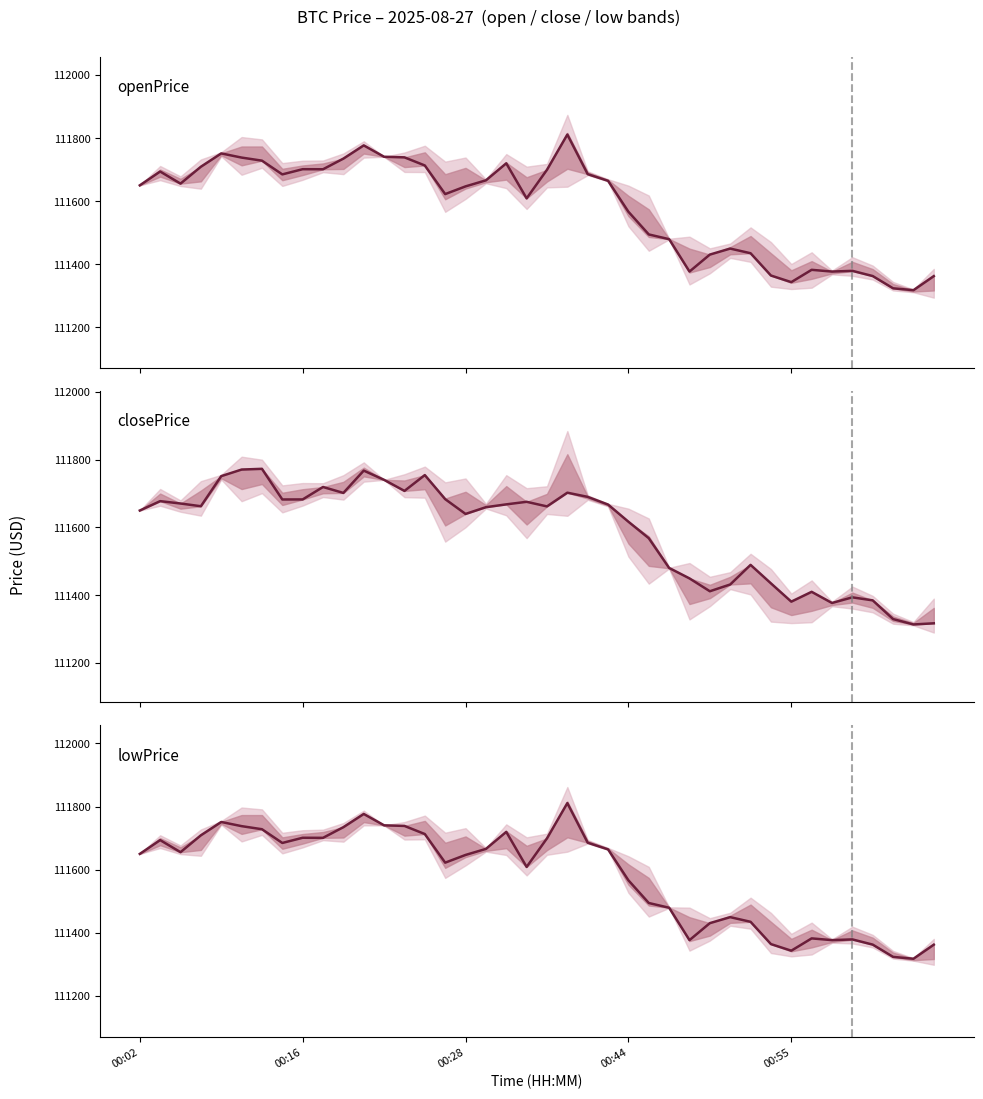

At how many categories does at least one series exceed 111729?

9